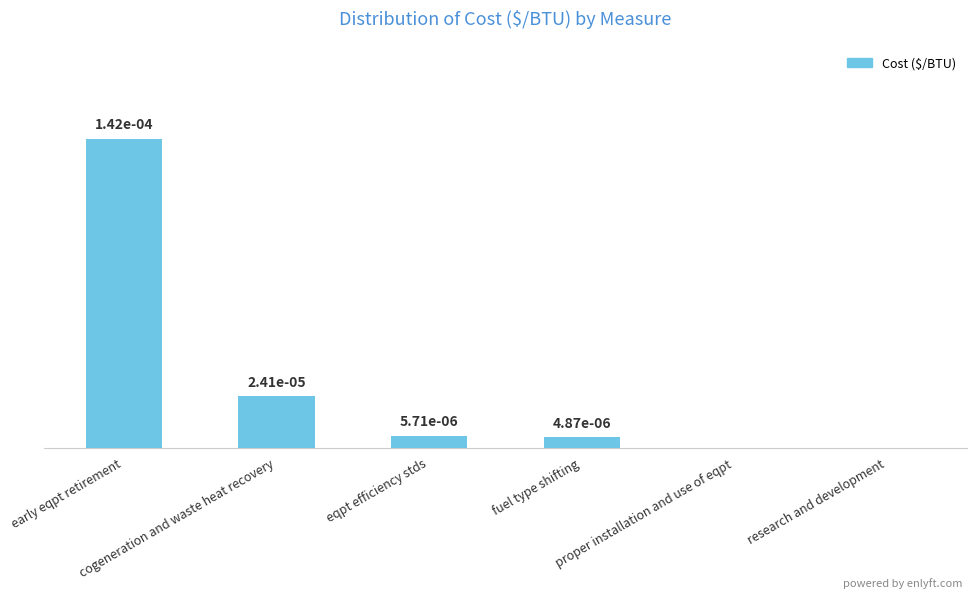

The chart shows a value of 0.0 at fuel type shifting. True or false?

True